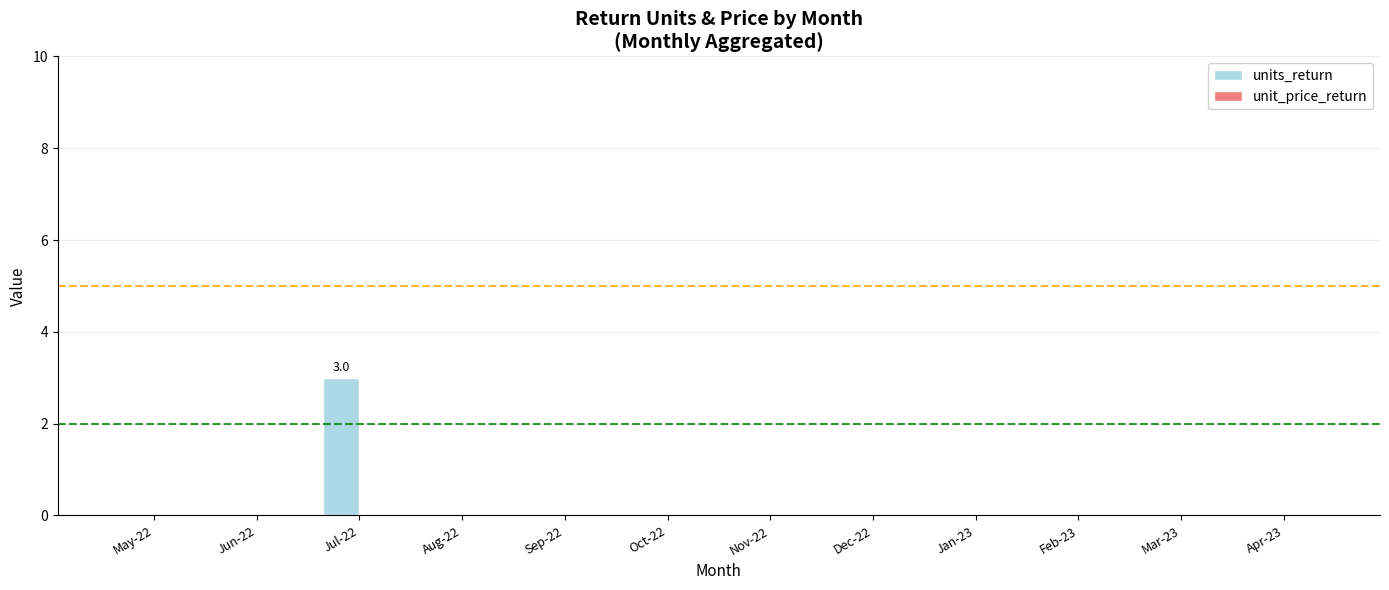

What is the sum of all values?

3